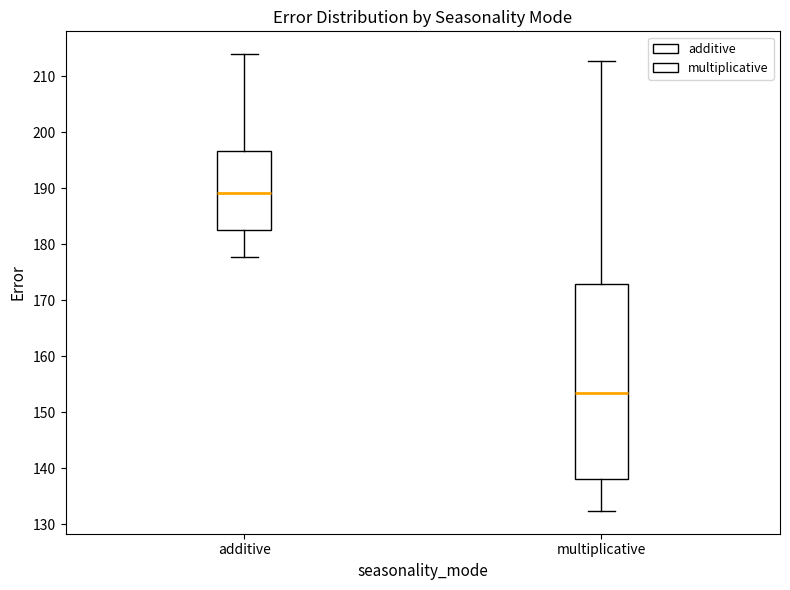

Reading left to right, read every box against the y-axis: the position of its median line, the range the box covers, and the ends of its whiskers. The values are not printed on the chart, so give them approximately, as read against the axis.

additive: median 189, box 183 to 197, whiskers 178 to 214
multiplicative: median 153, box 138 to 173, whiskers 132 to 213